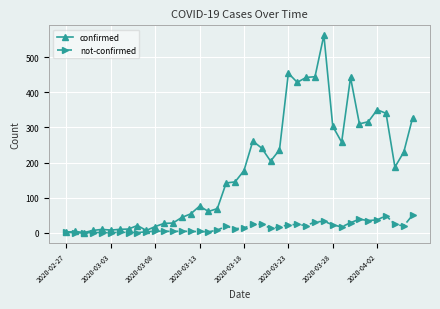

At how many categories does at least one series exceed 369?

6